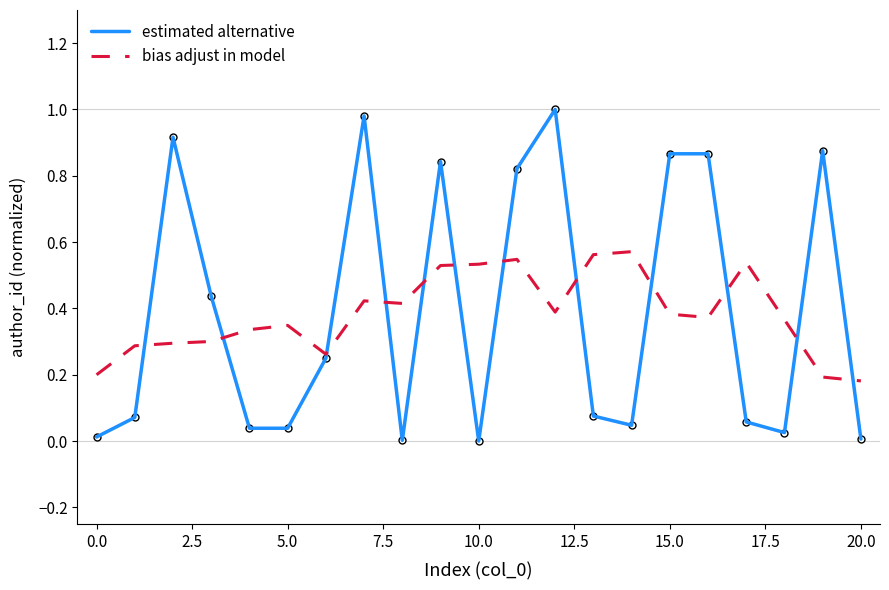

Which series has the widest spread of values?

estimated alternative